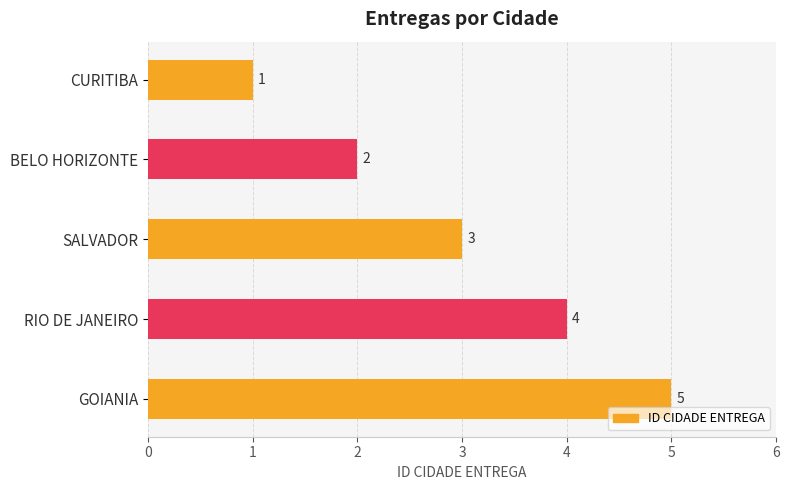

Between GOIANIA and SALVADOR, which is larger?

GOIANIA